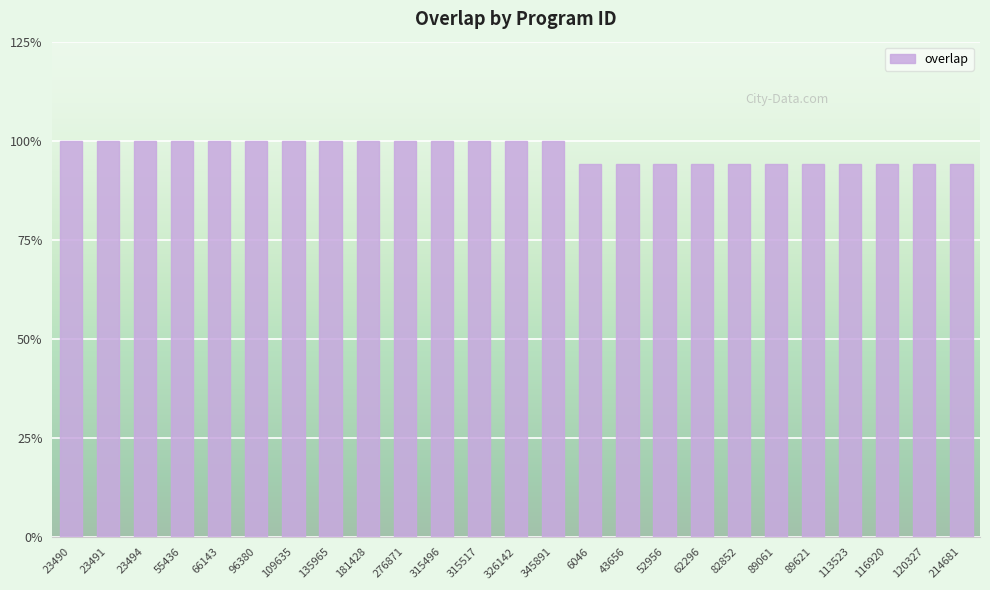

Reading left to right, extract all data points from this chart.

17	17	17	17	17	17	17	17	17	17	17	17	17	17	16	16	16	16	16	16	16	16	16	16	16